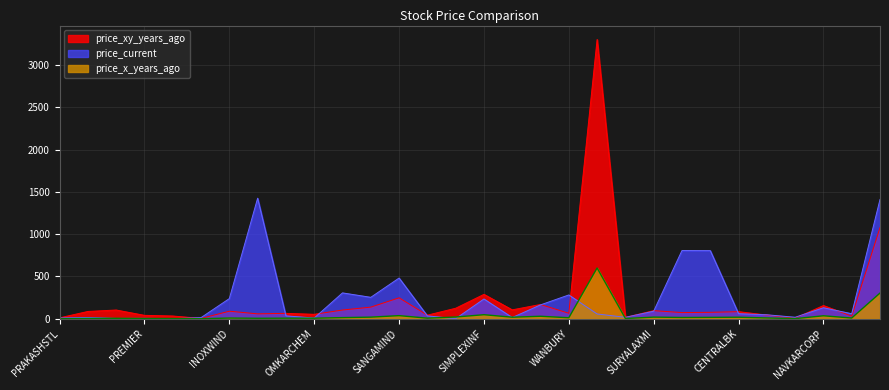

Reading right to left, list all the values displayed in this chart.

price_xy_years_ago: STAR=1077.1	ATLANTAA=31.0	NAVKARCORP=156.0	JPPOWER=6.8	VIPCLOTHNG=43.6	CENTRALBK=83.8	JINDALPHOT=75.9	JPOLYINVST=72.9	SURYALAXMI=95.9	PCJEWELLER=16.2	SELMC=3300.0	WANBURY=64.9	KITEX=168.5	DISHTV=105.1	SIMPLEXINF=288.3	FEL=124.0	BURNPUR=42.5	SANGAMIND=247.4	RSSOFTWARE=137.3	MARKSANS=103.1	OMKARCHEM=52.5	NIBL=63.8	ORCHPHARMA=57.9	INOXWIND=89.2	VARDMNPOLY=4.1	SITINET=32.5	PREMIER=40.2	ROLTA=103.2	TGBHOTELS=86.2	PRAKASHSTL=10.7
price_x_years_ago: STAR=303.7	ATLANTAA=8.6	NAVKARCORP=35.0	JPPOWER=1.5	VIPCLOTHNG=9.5	CENTRALBK=18.0	JINDALPHOT=16.3	JPOLYINVST=14.9	SURYALAXMI=19.2	PCJEWELLER=3.2	SELMC=600.0	WANBURY=11.8	KITEX=29.5	DISHTV=18.1	SIMPLEXINF=47.7	FEL=20.5	BURNPUR=7.0	SANGAMIND=36.8	RSSOFTWARE=18.9	MARKSANS=13.6	OMKARCHEM=6.4	NIBL=6.7	ORCHPHARMA=5.4	INOXWIND=8.3	VARDMNPOLY=0.3	SITINET=2.0	PREMIER=2.5	ROLTA=5.1	TGBHOTELS=4.0	PRAKASHSTL=0.2
price_current: STAR=1409.7	ATLANTAA=59.4	NAVKARCORP=129.9	JPPOWER=17.6	VIPCLOTHNG=46.8	CENTRALBK=59.7	JINDALPHOT=805.0	JPOLYINVST=806.2	SURYALAXMI=89.5	PCJEWELLER=17.0	SELMC=56.6	WANBURY=281.4	KITEX=163.9	DISHTV=14.2	SIMPLEXINF=233.6	FEL=0.9	BURNPUR=34.0	SANGAMIND=481.0	RSSOFTWARE=253.3	MARKSANS=305.6	OMKARCHEM=8.4	NIBL=34.2	ORCHPHARMA=1424.6	INOXWIND=238.2	VARDMNPOLY=13.2	SITINET=0.9	PREMIER=4.6	ROLTA=3.6	TGBHOTELS=15.1	PRAKASHSTL=8.9